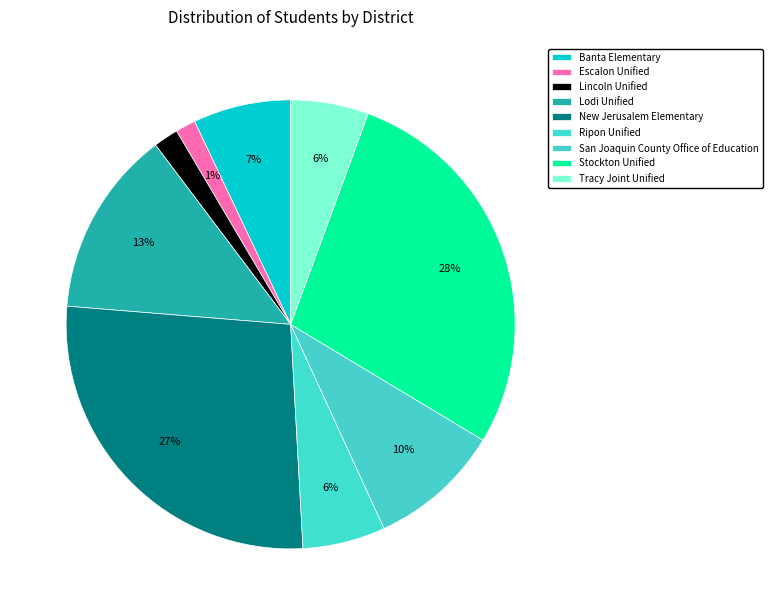

How many segments does this pie chart have?

9